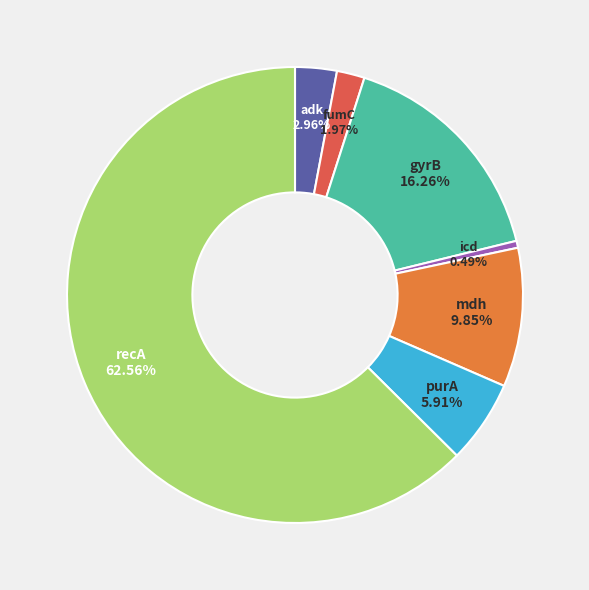

Is it true that purA is 1% of the pie?

False